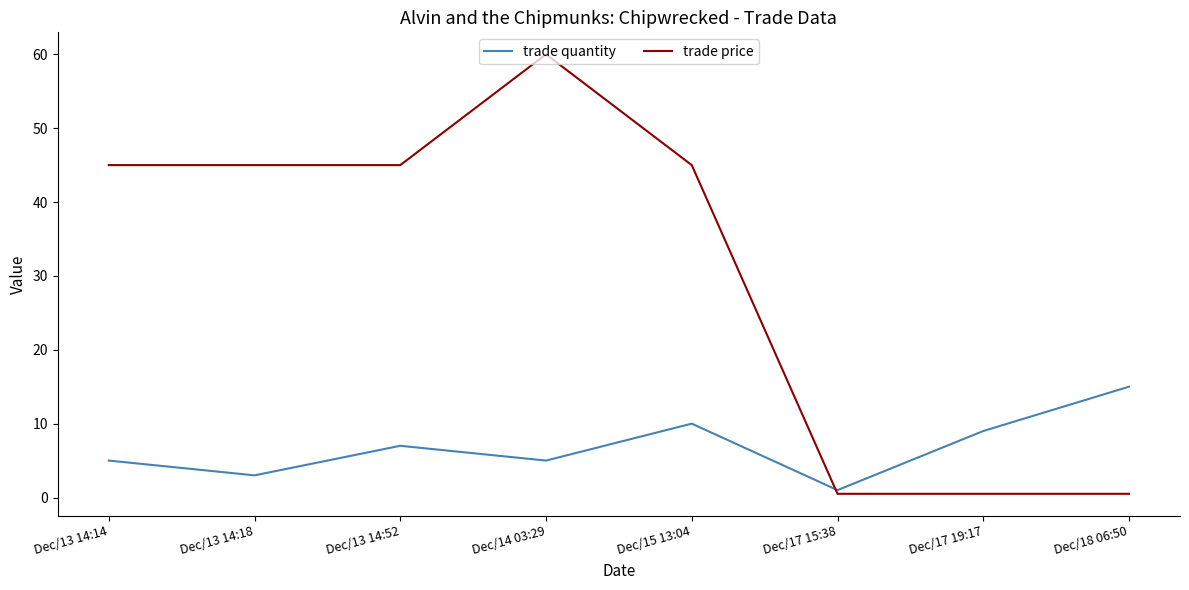

Is it true that trade price equals 59.1 at Dec/15 13:04?

False